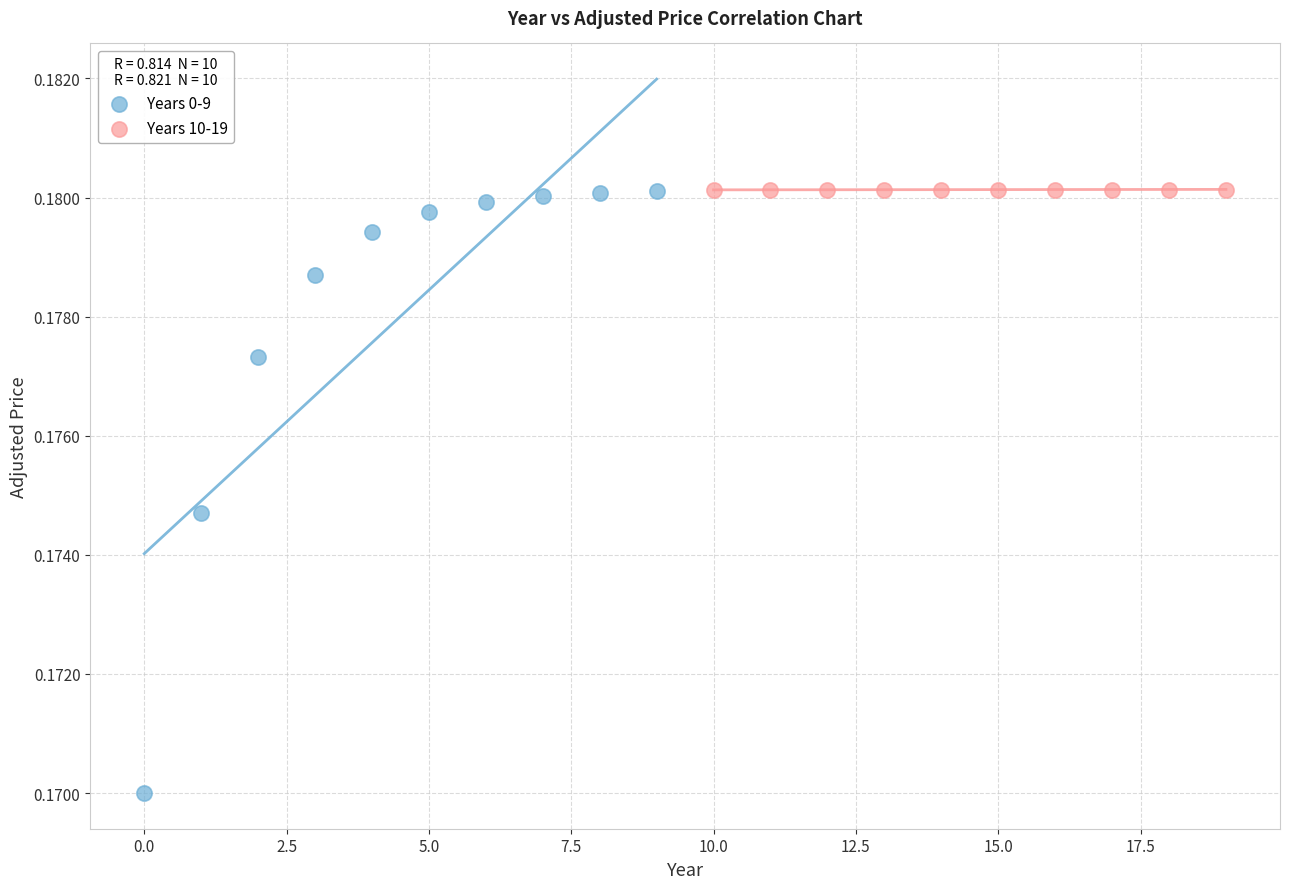

Which series has the widest spread of Y values?

Years 0-9